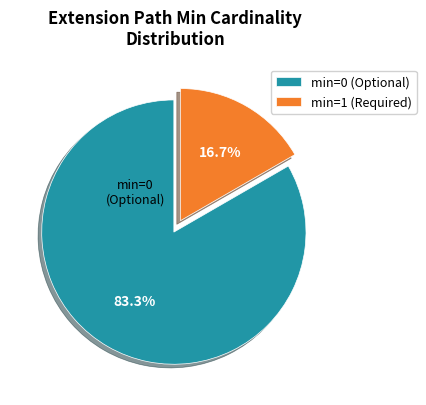

Does min=1 (Required) account for over 50% of the chart?

No